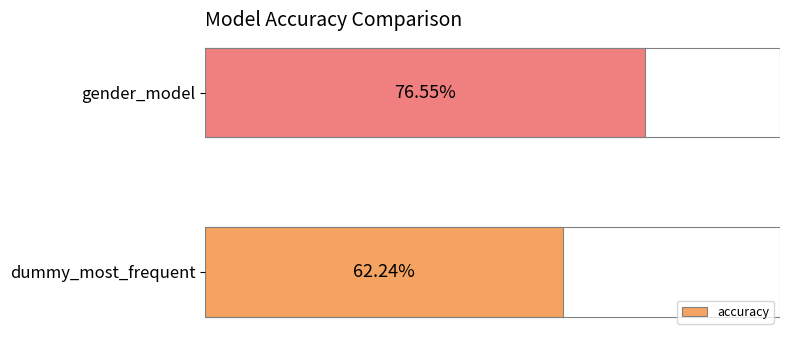

Between gender_model and dummy_most_frequent, which is larger?

gender_model